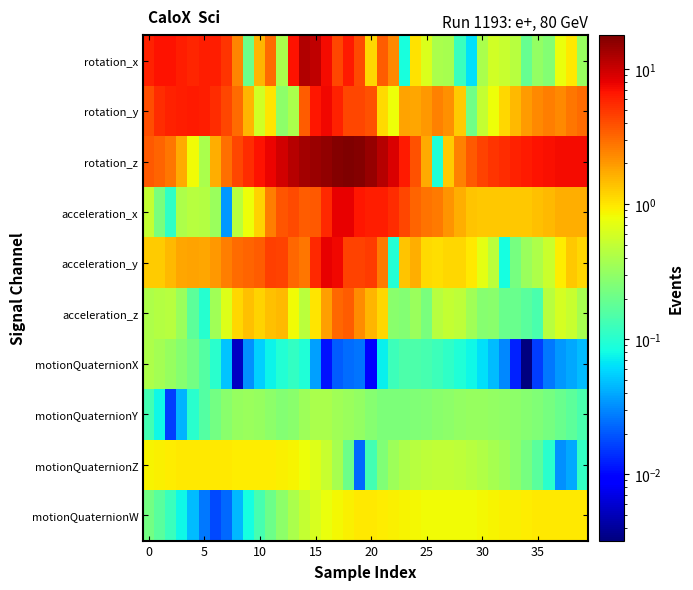

How many categories are shown in the chart?

40